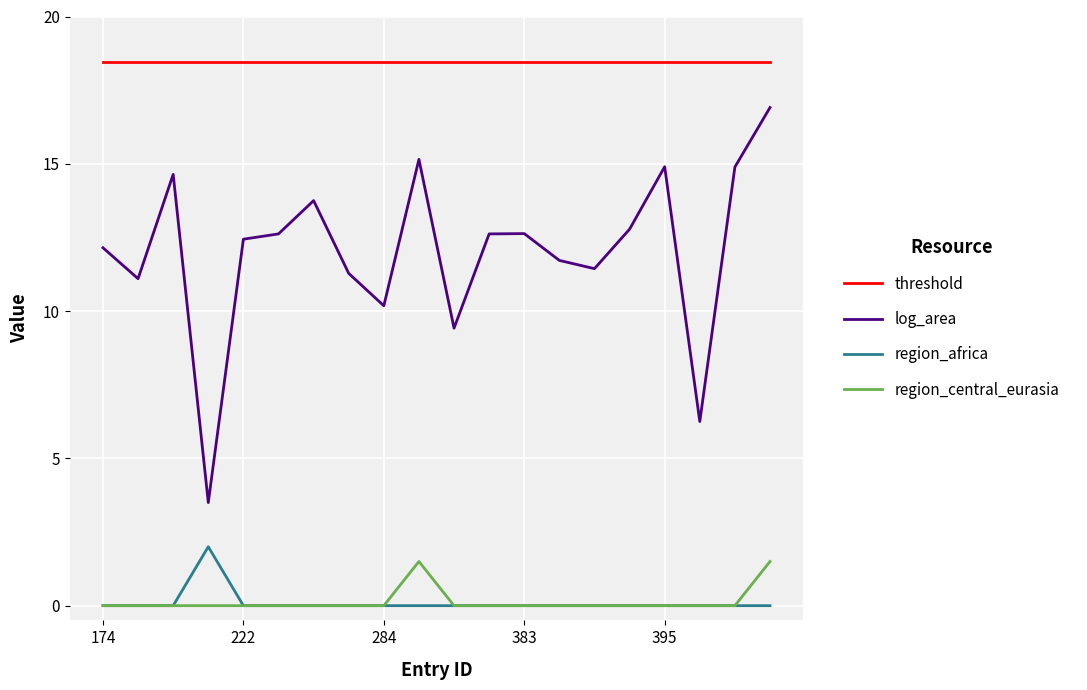

What is the sum of all threshold values?

369.0